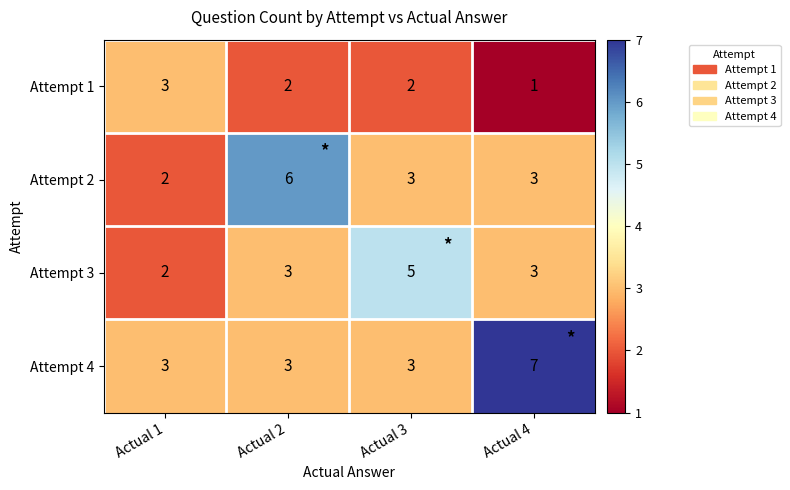

True or false: Attempt 2 has a value of 6 at Actual 2.

True